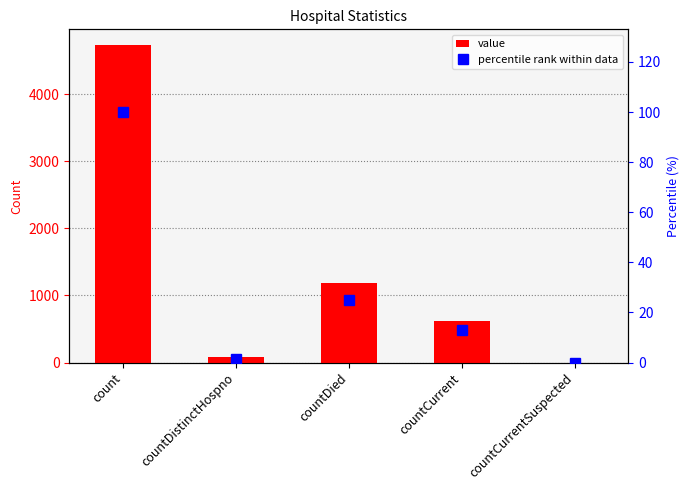

What is the sum of all value values?

6614.0